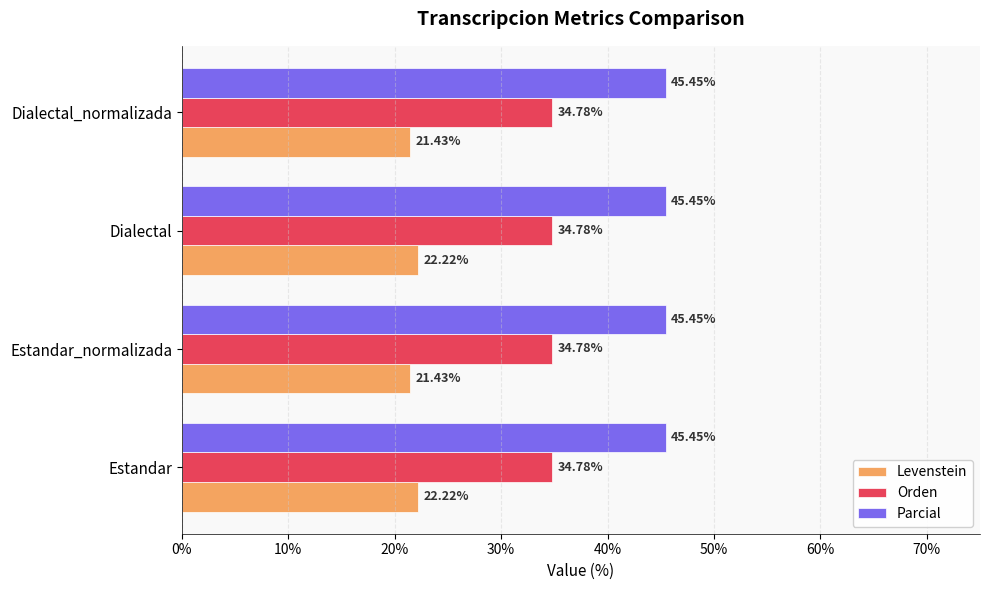

Is the value of Orden at Dialectal_normalizada greater than the value of Parcial at Estandar?

No